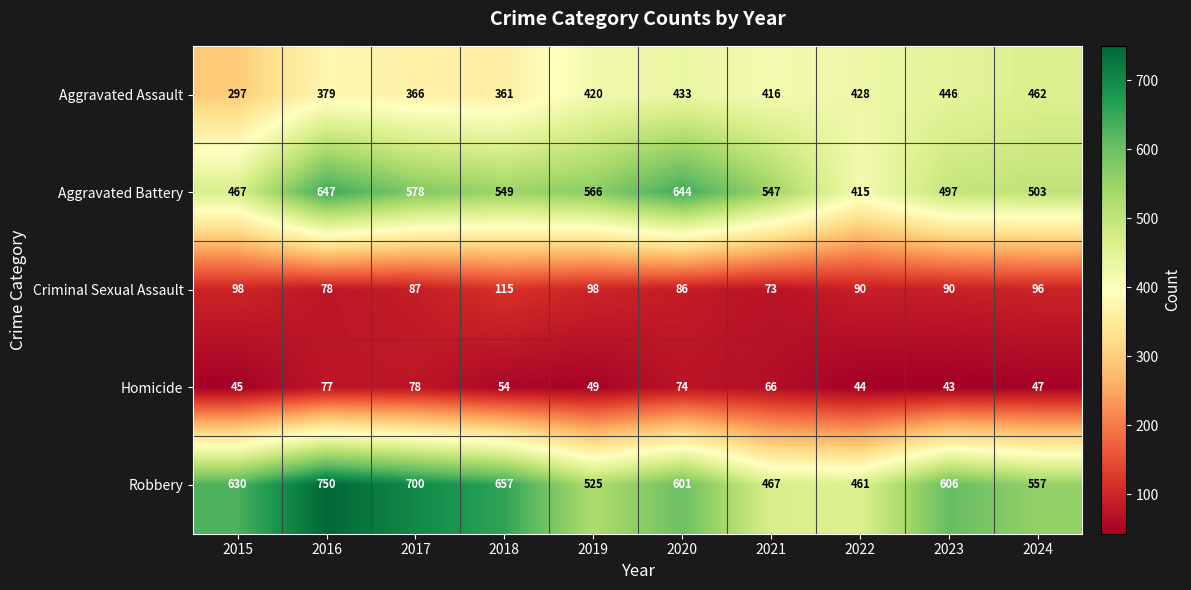

At which label does Aggravated Assault reach its peak?

2024